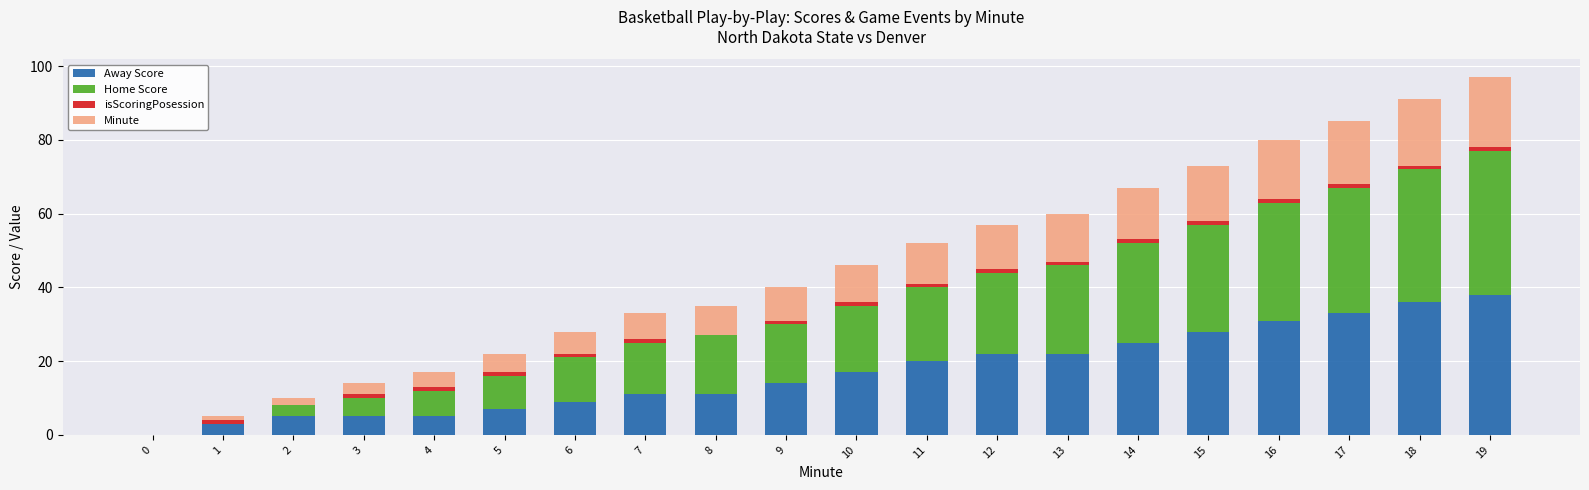

What is the sum of all Away Score values?

342